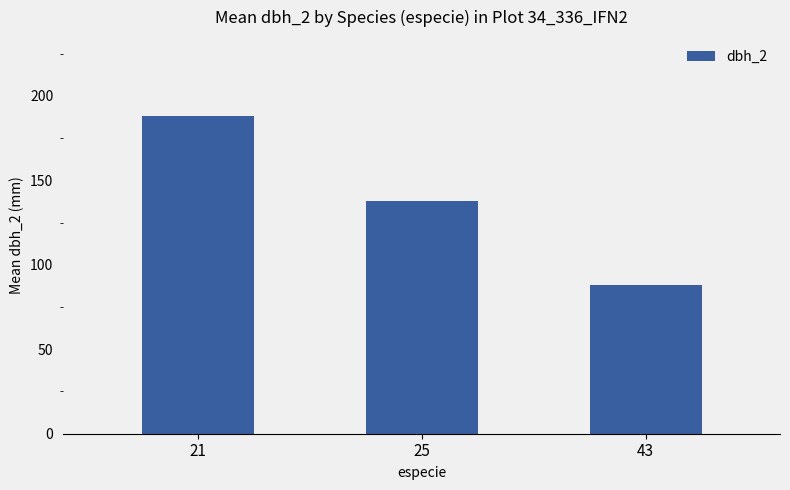

What is the greatest value displayed?

187.8